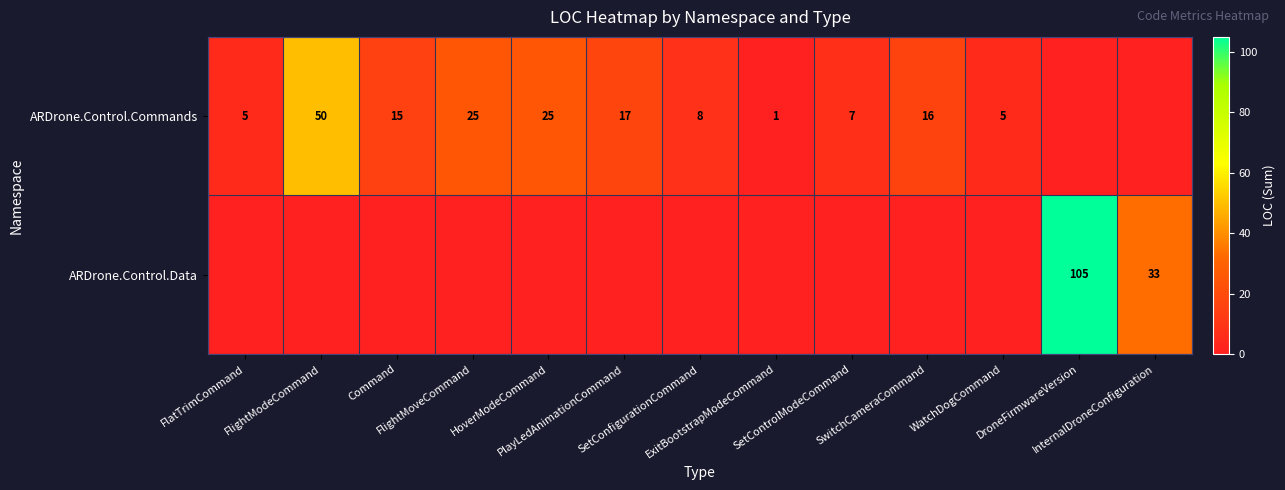

True or false: ARDrone.Control.Data has a value of 0 at SetControlModeCommand.

True